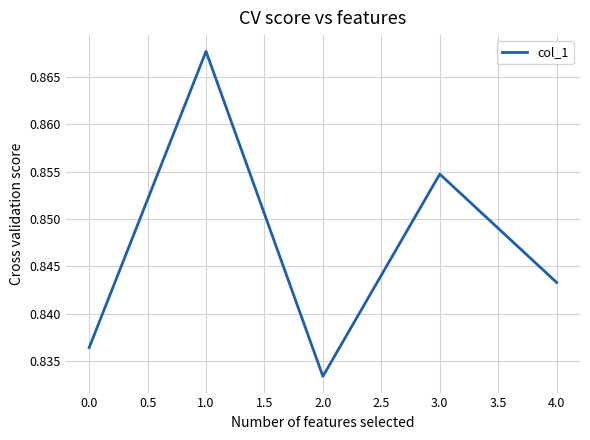

At which category does the chart reach its minimum across all series?

2.0